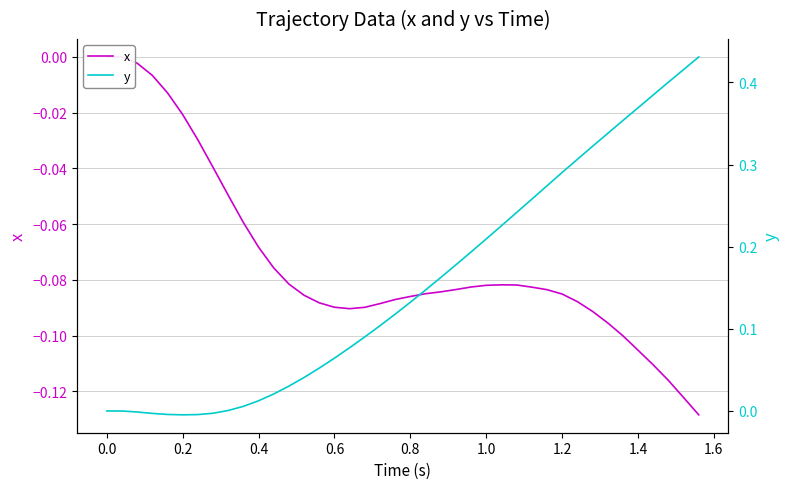

The x series shows -0.0 at 0.2. True or false?

True